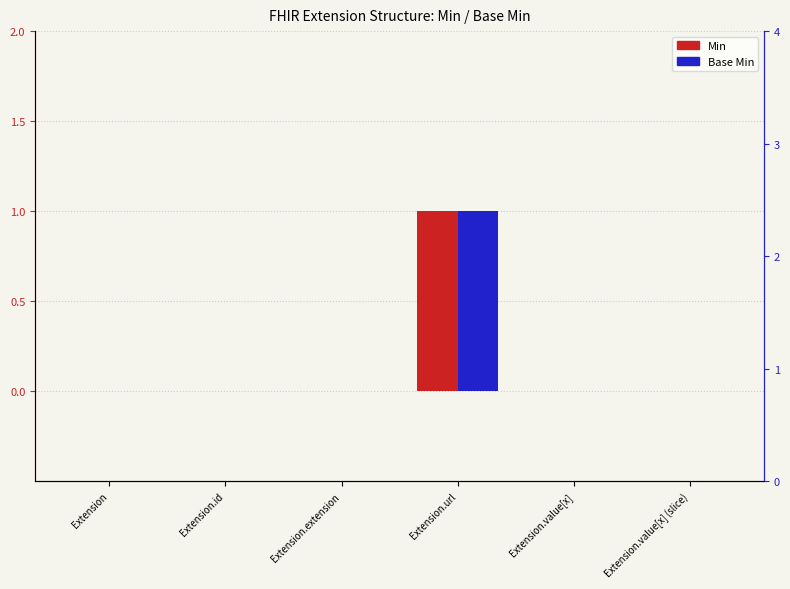

What is the difference between the maximum and minimum values in the Min series?

1